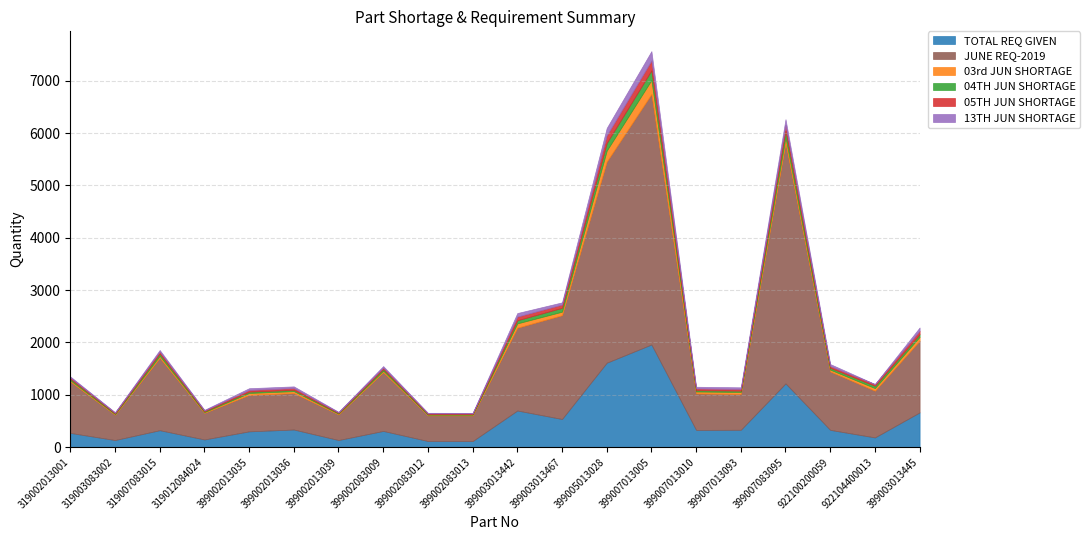

Rank the categories by JUNE REQ-2019 value from lowest to highest.

319003083002, 399002013039, 399002083012, 399002083013, 319012084024, 399007013093, 399002013035, 399002013036, 399007013010, 922104400013, 319002013001, 922100200059, 399002083009, 399003013445, 319007083015, 399003013442, 399003013467, 399005013028, 399007083095, 399007013005